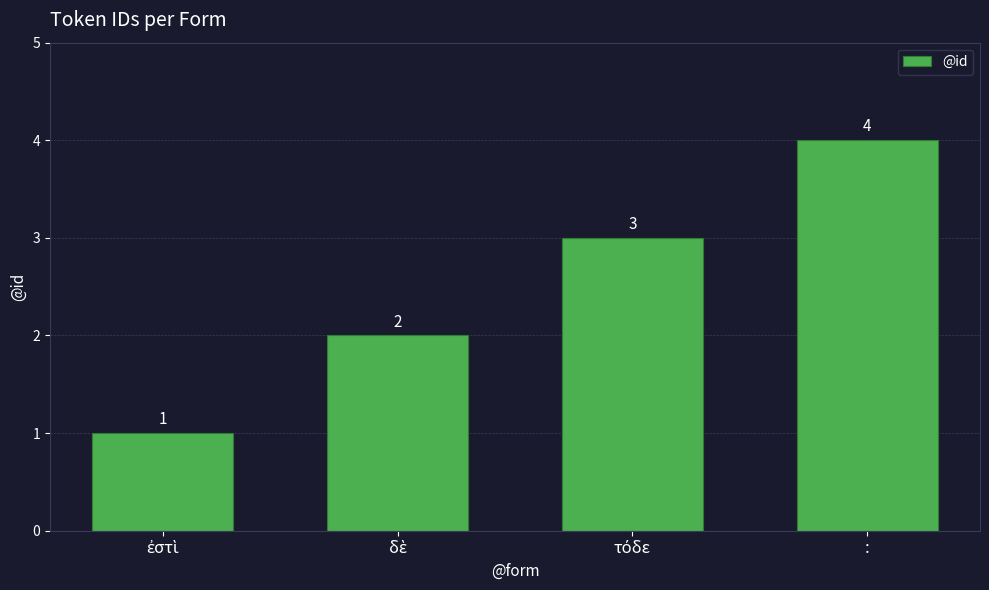

What is the value of the 2nd bar from the left?

2